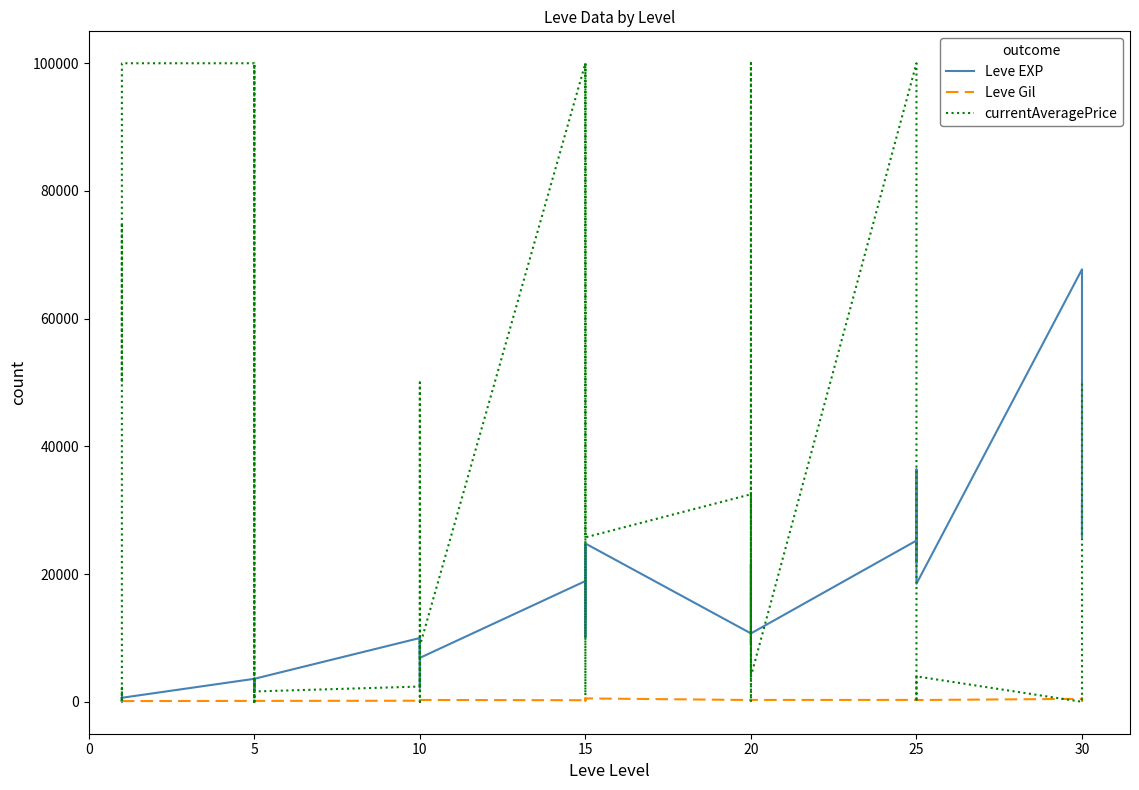

Rank the series by their maximum value, from lowest to highest.

Leve Gil, Leve EXP, currentAveragePrice